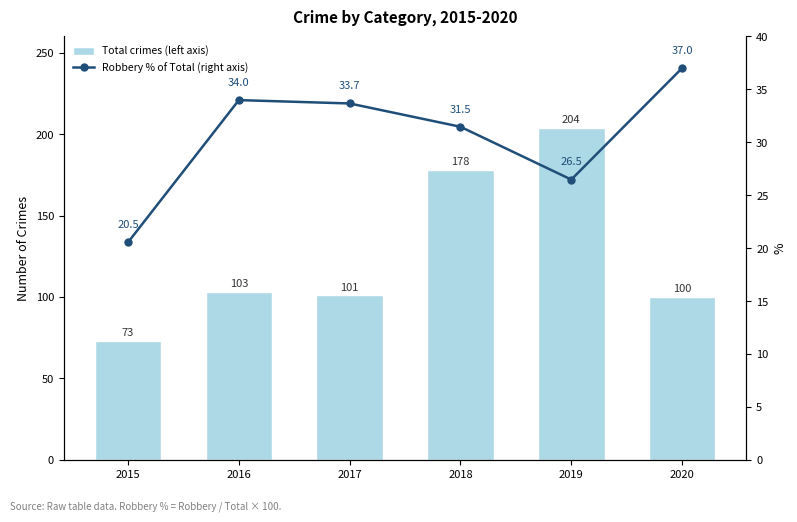

What is the difference between the maximum and minimum values in the Total crimes (left axis) series?

131.0